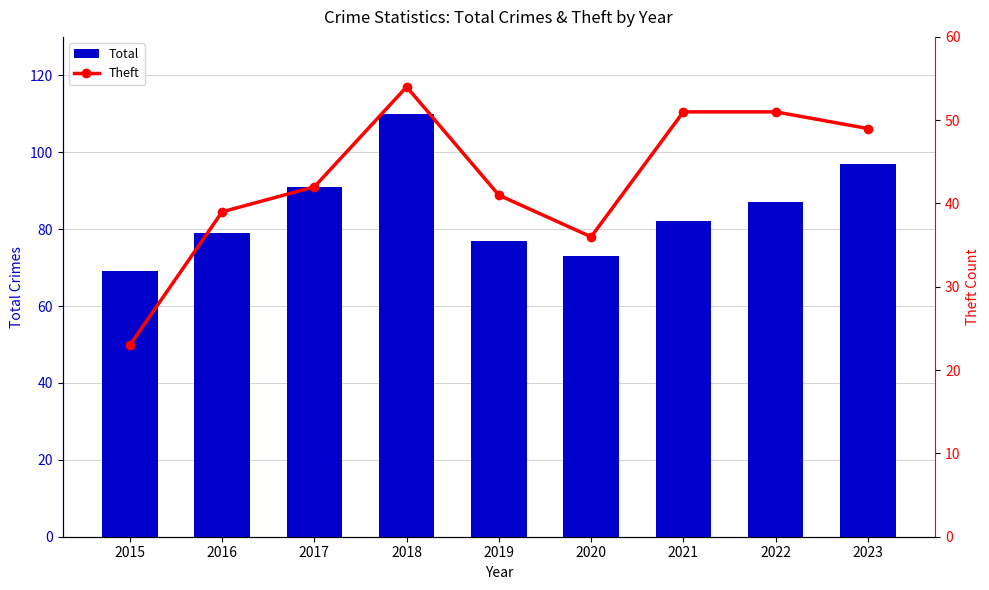

What is the difference between the Total values at 2015 and 2019?

8